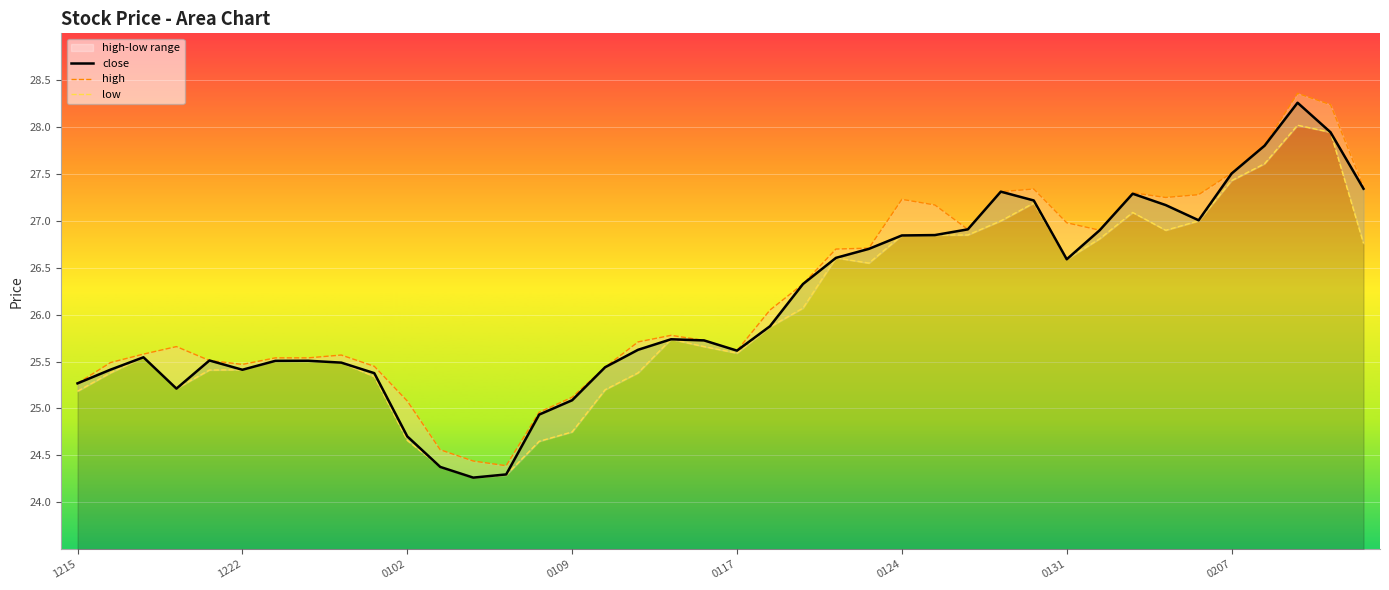

True or false: high has more than 0 points higher than both neighbors.

True